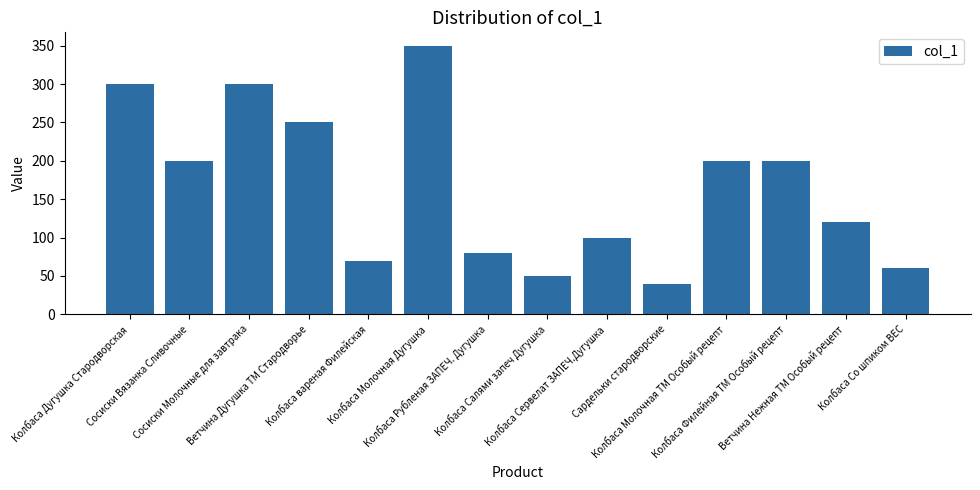

What is the minimum value shown in the chart?

40